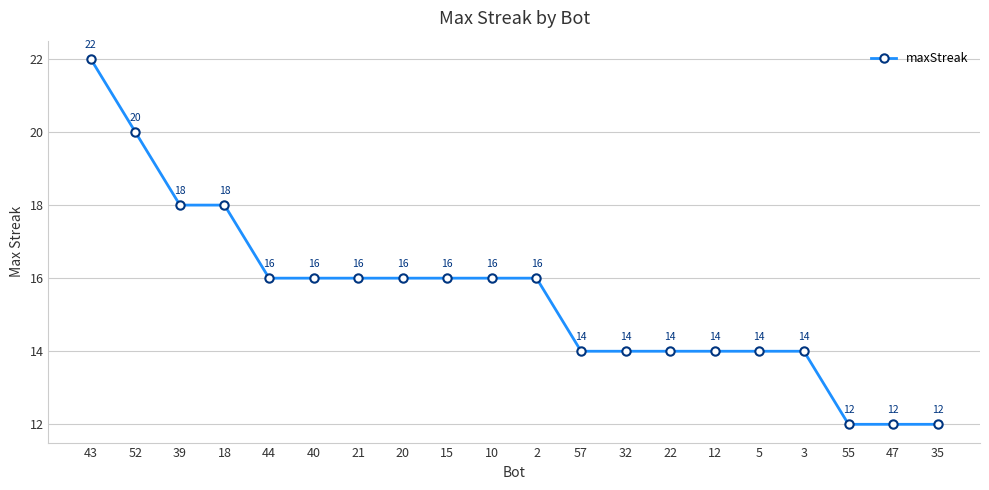

How many lines are shown in the chart?

1